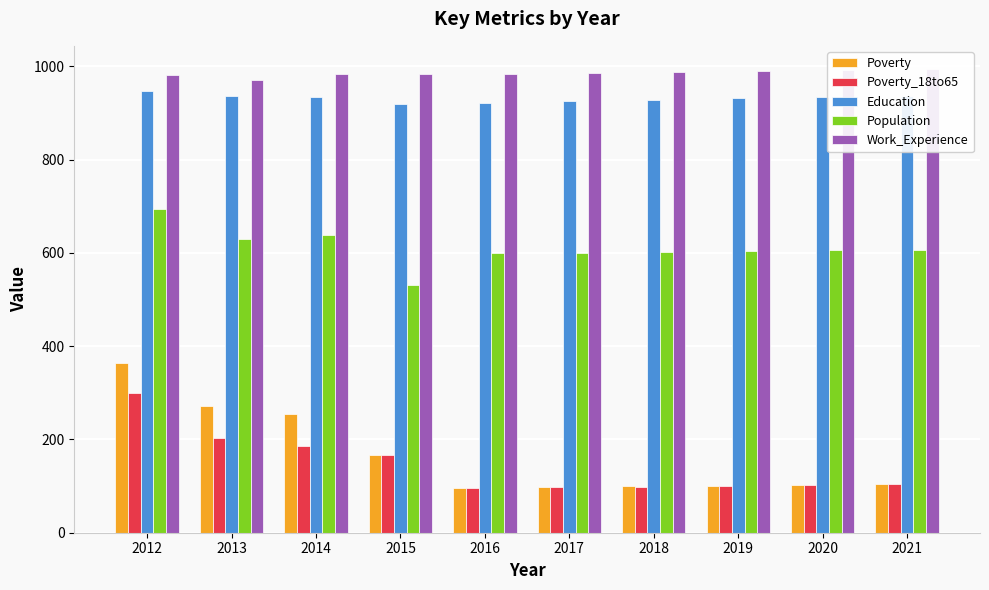

The Work_Experience series shows 983 at 2015. True or false?

True